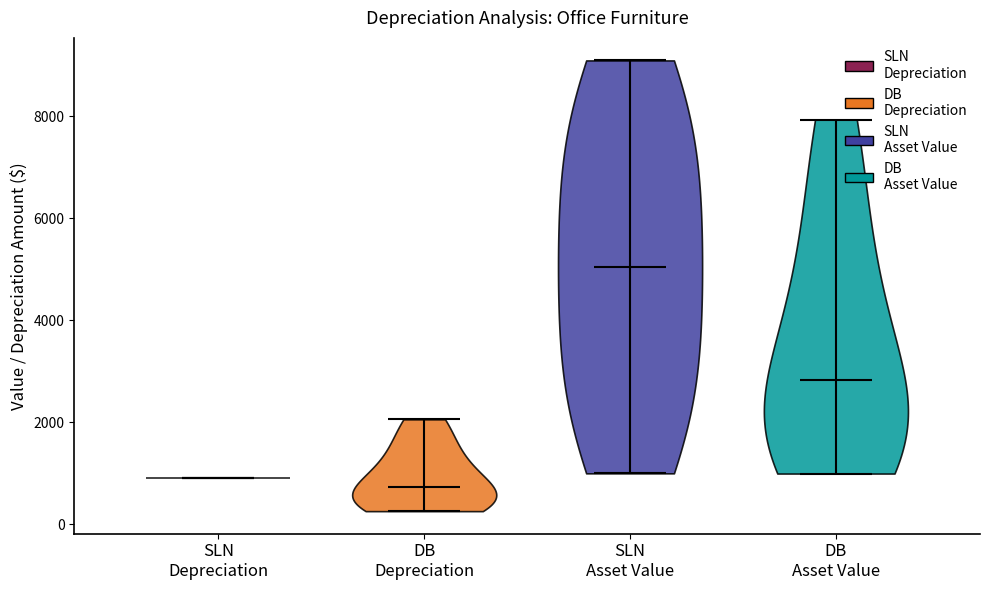

Reading left to right, read every violin against the y-axis: where its median line is, and the lowest and highest points it reaches. The values are not printed on the chart, so give them approximately, as read against the axis.

SLN Depreciation: median line 1000, lowest point 1000, highest point 1000
DB Depreciation: median line 800, lowest point 200, highest point 2000
SLN Asset Value: median line 5000, lowest point 1000, highest point 9200
DB Asset Value: median line 2800, lowest point 1000, highest point 8000